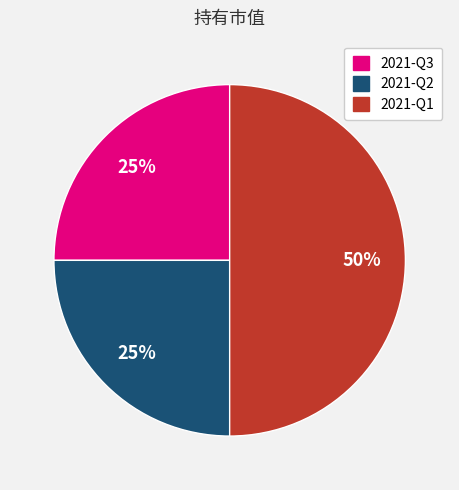

Is 2021-Q2 the majority of the pie?

No